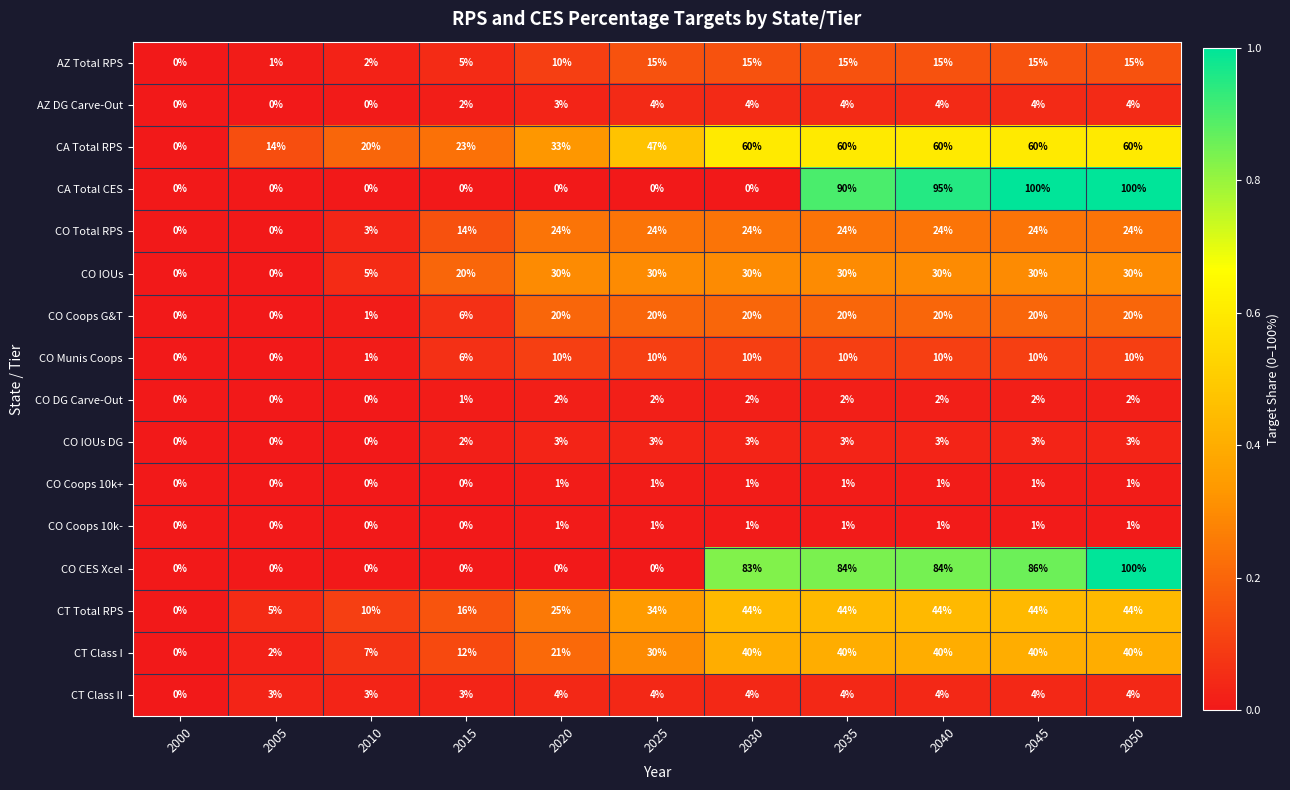

The value of AZ Total RPS at 2020 is 15. True or false?

False